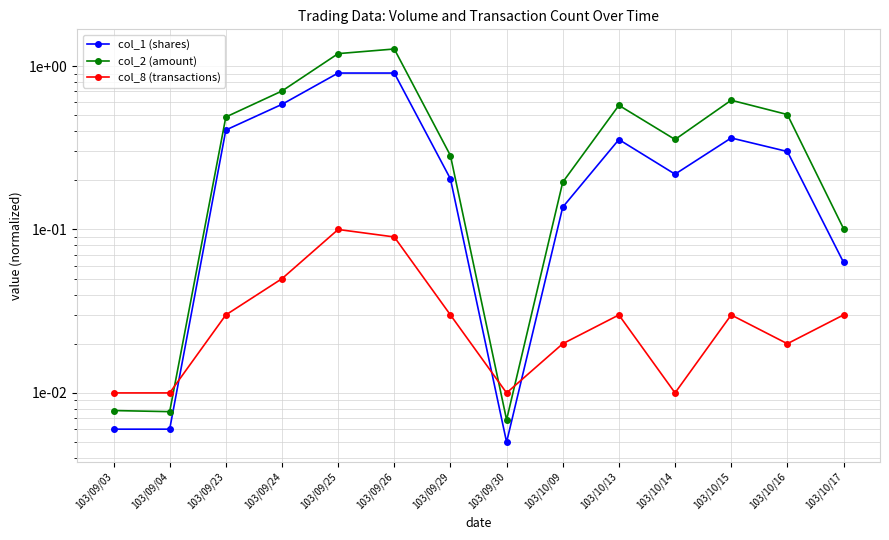

How many interior local peaks does the col_1 (shares) series have?

2